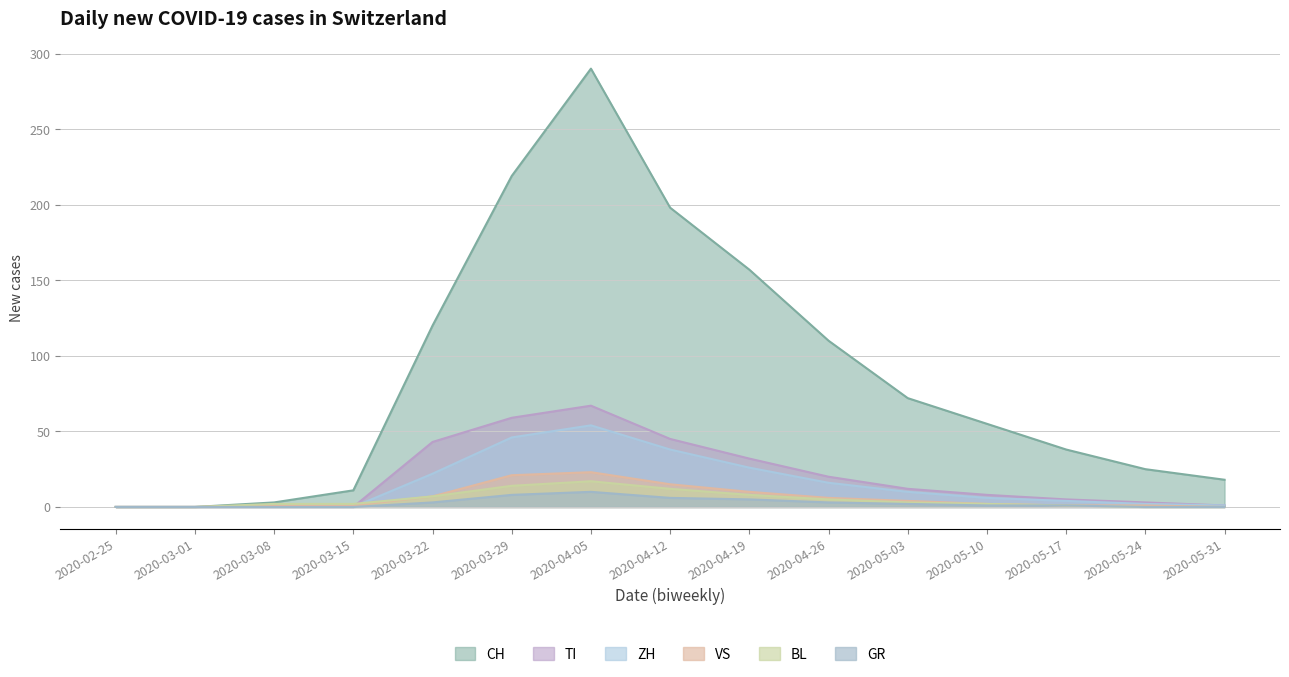

Reading right to left, list all the values displayed in this chart.

CH: 2020-05-31=18	2020-05-24=25	2020-05-17=38	2020-05-10=55	2020-05-03=72	2020-04-26=110	2020-04-19=157	2020-04-12=198	2020-04-05=290	2020-03-29=219	2020-03-22=120	2020-03-15=11	2020-03-08=3	2020-03-01=0	2020-02-25=0
GR: 2020-05-31=0	2020-05-24=0	2020-05-17=1	2020-05-10=1	2020-05-03=2	2020-04-26=3	2020-04-19=5	2020-04-12=6	2020-04-05=10	2020-03-29=8	2020-03-22=3	2020-03-15=0	2020-03-08=0	2020-03-01=0	2020-02-25=0
VS: 2020-05-31=0	2020-05-24=1	2020-05-17=1	2020-05-10=2	2020-05-03=4	2020-04-26=6	2020-04-19=10	2020-04-12=15	2020-04-05=23	2020-03-29=21	2020-03-22=7	2020-03-15=1	2020-03-08=1	2020-03-01=0	2020-02-25=0
BL: 2020-05-31=0	2020-05-24=0	2020-05-17=1	2020-05-10=2	2020-05-03=3	2020-04-26=5	2020-04-19=8	2020-04-12=12	2020-04-05=17	2020-03-29=14	2020-03-22=7	2020-03-15=2	2020-03-08=2	2020-03-01=0	2020-02-25=0
TI: 2020-05-31=1	2020-05-24=3	2020-05-17=5	2020-05-10=8	2020-05-03=12	2020-04-26=20	2020-04-19=32	2020-04-12=45	2020-04-05=67	2020-03-29=59	2020-03-22=43	2020-03-15=0	2020-03-08=0	2020-03-01=0	2020-02-25=0
ZH: 2020-05-31=1	2020-05-24=2	2020-05-17=4	2020-05-10=6	2020-05-03=10	2020-04-26=16	2020-04-19=26	2020-04-12=38	2020-04-05=54	2020-03-29=46	2020-03-22=22	2020-03-15=0	2020-03-08=0	2020-03-01=0	2020-02-25=0